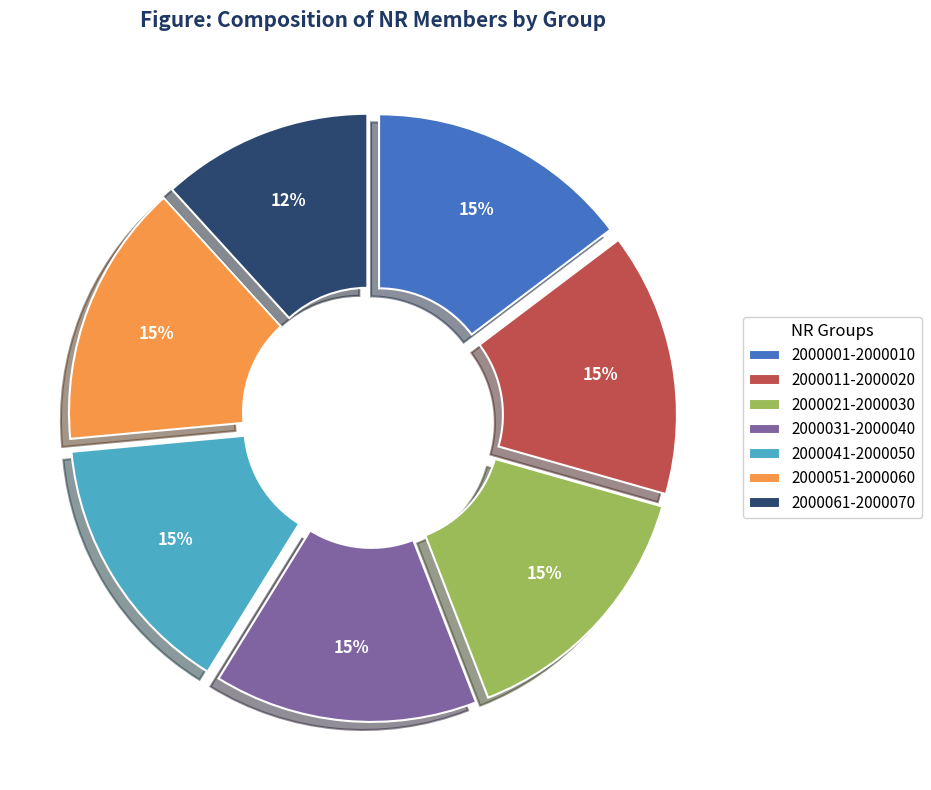

Between 2000061-2000070 and 2000001-2000010, which is larger?

2000001-2000010